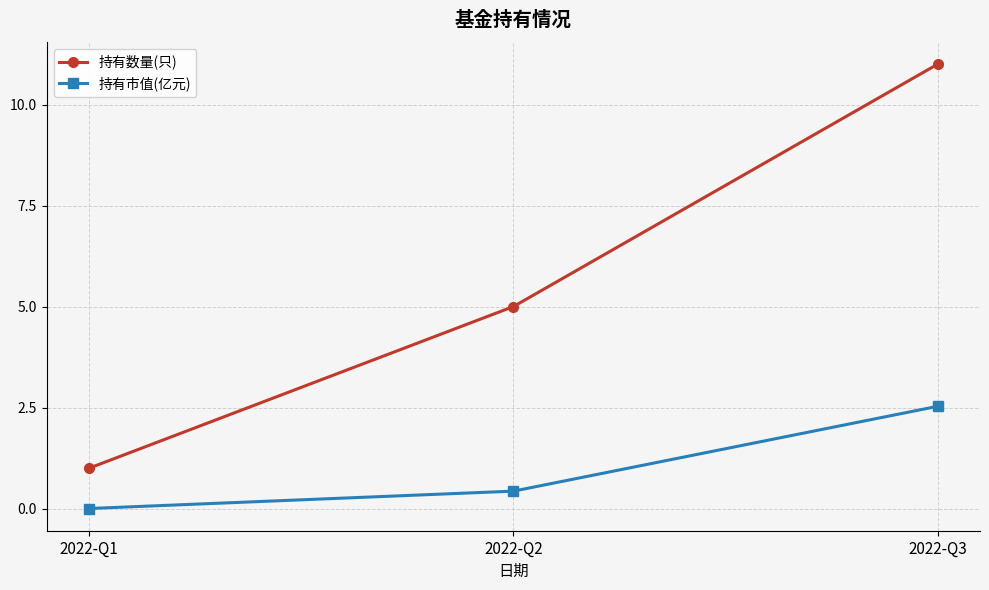

What is the sum of all 持有数量(只) values?

17.0